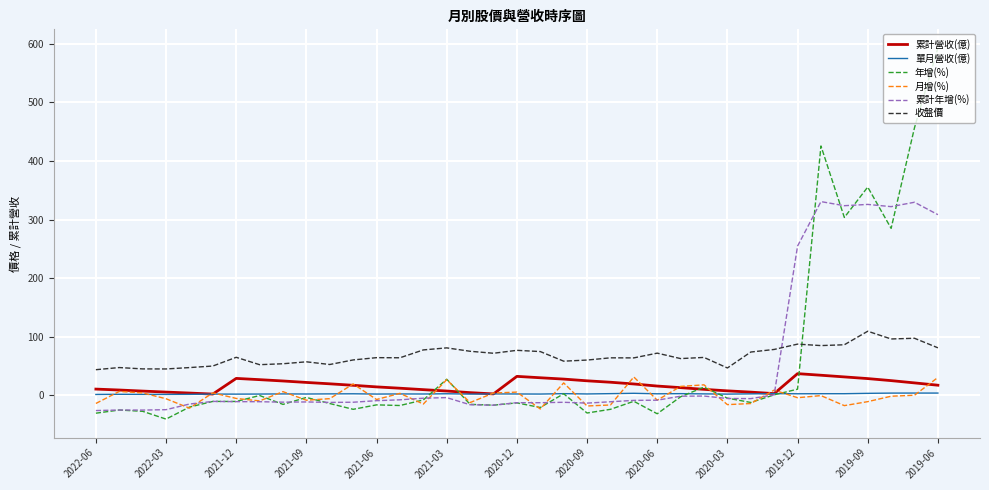

True or false: 收盤價 and 單月營收(億) cross at least once.

False